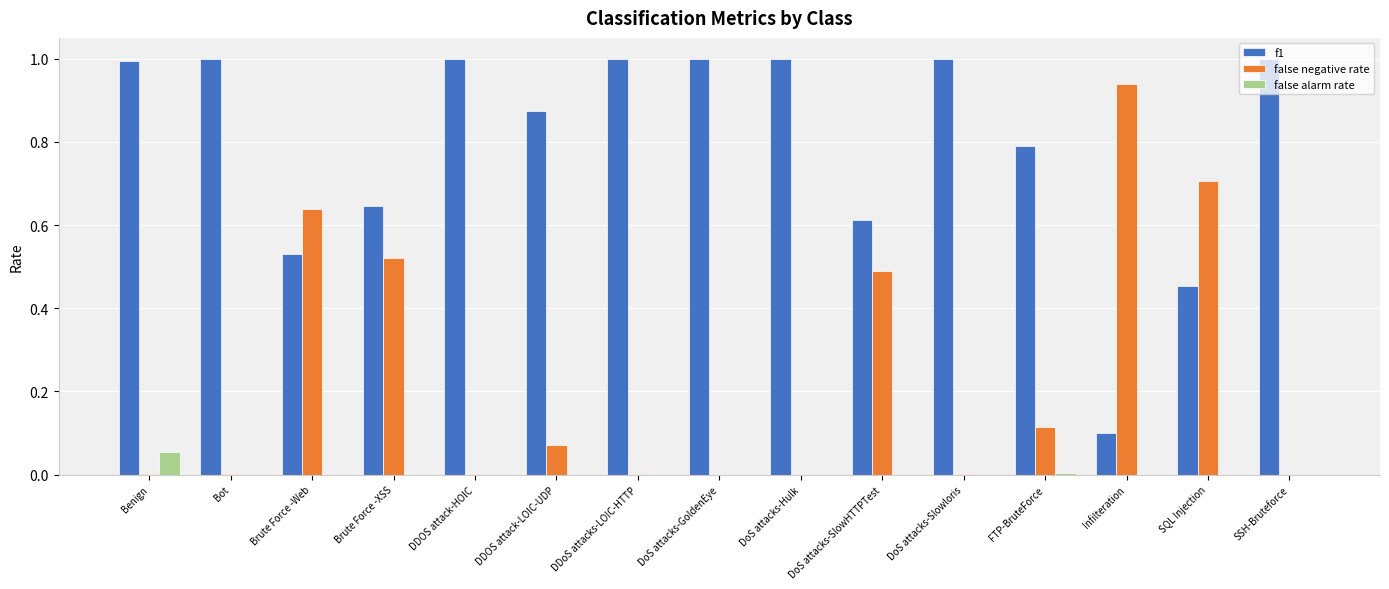

Which series has the largest total across all categories?

f1